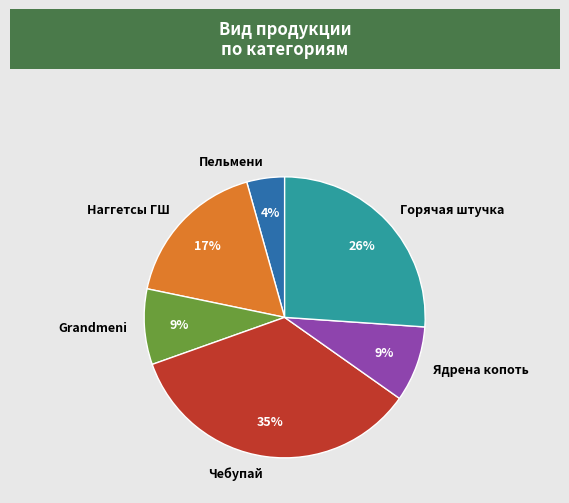

Is there a majority slice in this chart?

No